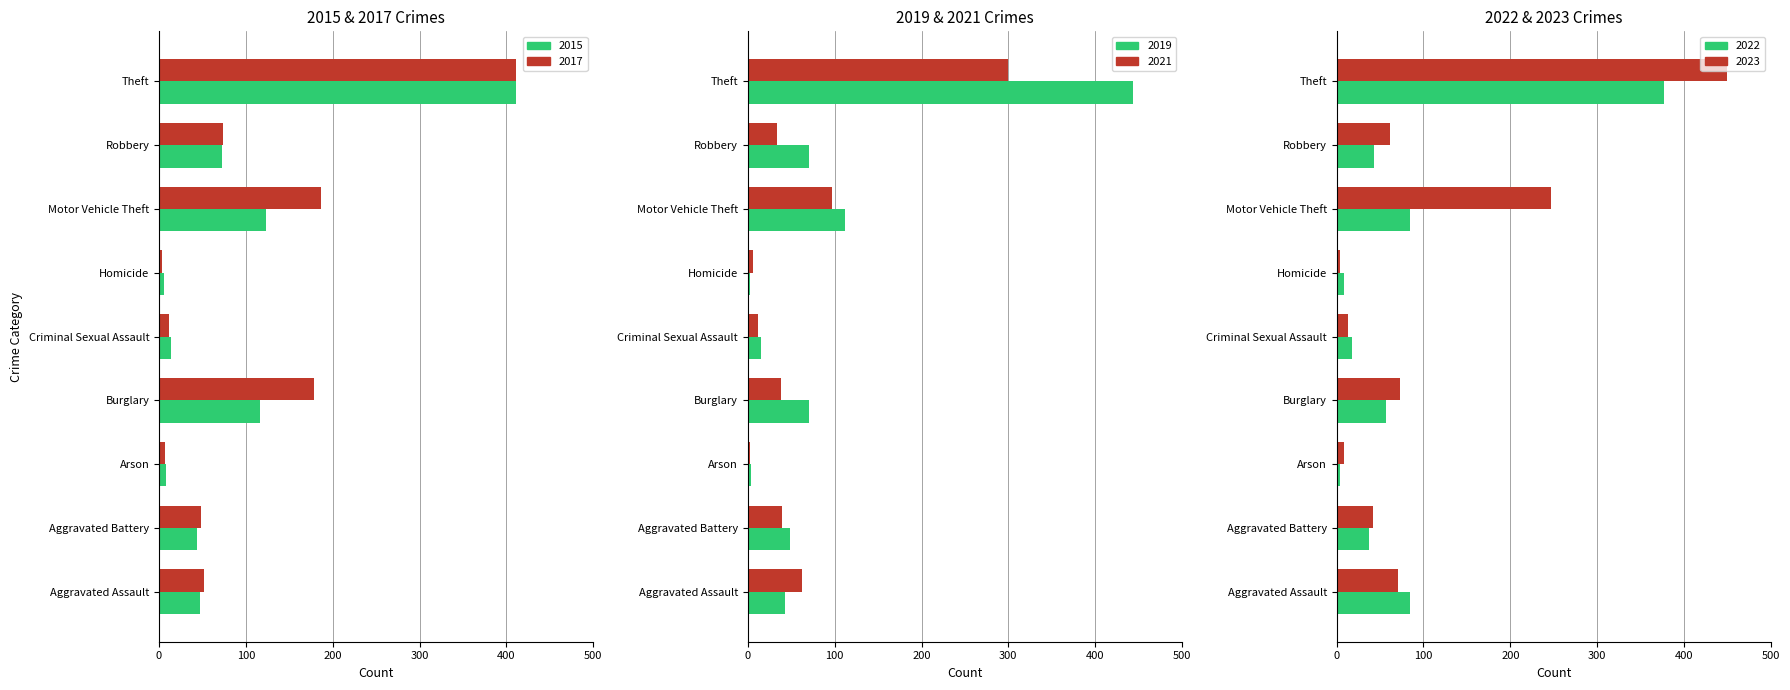

How many bars are there in each group?

6